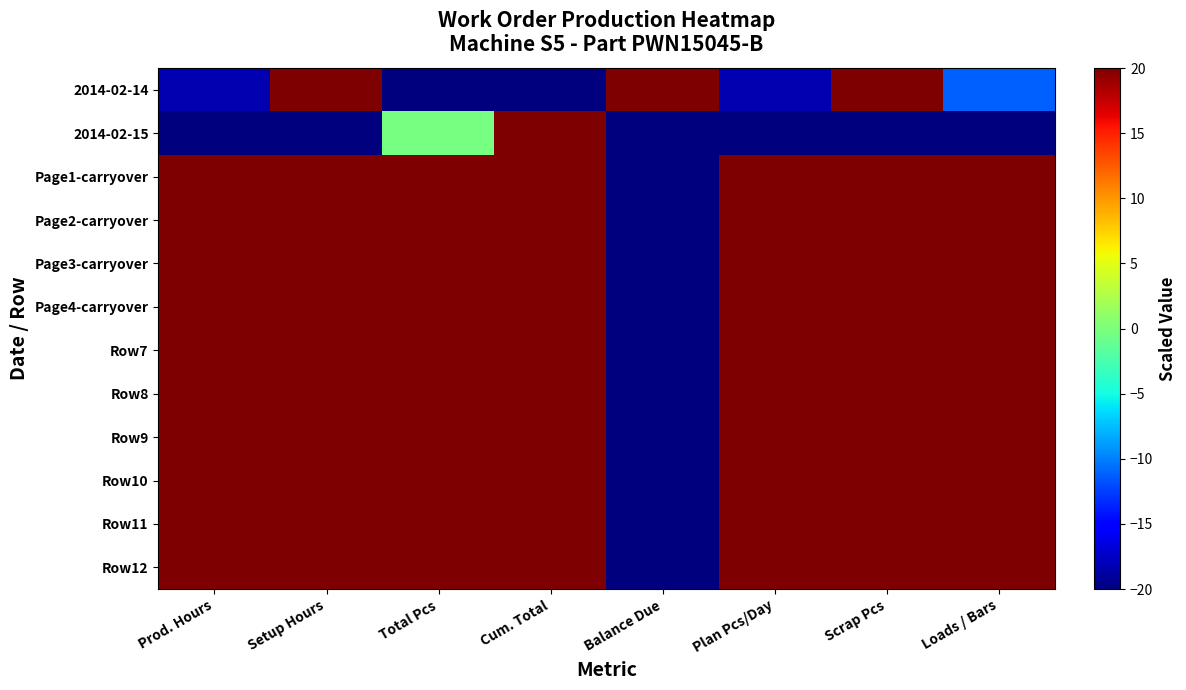

Reading left to right, transcribe all the data shown in this chart.

2014-02-14: Prod. Hours=-18.1	Setup Hours=20.0	Total Pcs=-20.0	Cum. Total=-20.0	Balance Due=20.0	Plan Pcs/Day=-18.1	Scrap Pcs=20.0	Loads / Bars=-11.1
2014-02-15: Prod. Hours=-20.0	Setup Hours=-20.0	Total Pcs=-0.2	Cum. Total=20.0	Balance Due=-20.0	Plan Pcs/Day=-20.0	Scrap Pcs=-20.0	Loads / Bars=-20.0
Page1-carryover: Prod. Hours=20.0	Setup Hours=20.0	Total Pcs=20.0	Cum. Total=20.0	Balance Due=-20.0	Plan Pcs/Day=20.0	Scrap Pcs=20.0	Loads / Bars=20.0
Page2-carryover: Prod. Hours=20.0	Setup Hours=20.0	Total Pcs=20.0	Cum. Total=20.0	Balance Due=-20.0	Plan Pcs/Day=20.0	Scrap Pcs=20.0	Loads / Bars=20.0
Page3-carryover: Prod. Hours=20.0	Setup Hours=20.0	Total Pcs=20.0	Cum. Total=20.0	Balance Due=-20.0	Plan Pcs/Day=20.0	Scrap Pcs=20.0	Loads / Bars=20.0
Page4-carryover: Prod. Hours=20.0	Setup Hours=20.0	Total Pcs=20.0	Cum. Total=20.0	Balance Due=-20.0	Plan Pcs/Day=20.0	Scrap Pcs=20.0	Loads / Bars=20.0
Row7: Prod. Hours=20.0	Setup Hours=20.0	Total Pcs=20.0	Cum. Total=20.0	Balance Due=-20.0	Plan Pcs/Day=20.0	Scrap Pcs=20.0	Loads / Bars=20.0
Row8: Prod. Hours=20.0	Setup Hours=20.0	Total Pcs=20.0	Cum. Total=20.0	Balance Due=-20.0	Plan Pcs/Day=20.0	Scrap Pcs=20.0	Loads / Bars=20.0
Row9: Prod. Hours=20.0	Setup Hours=20.0	Total Pcs=20.0	Cum. Total=20.0	Balance Due=-20.0	Plan Pcs/Day=20.0	Scrap Pcs=20.0	Loads / Bars=20.0
Row10: Prod. Hours=20.0	Setup Hours=20.0	Total Pcs=20.0	Cum. Total=20.0	Balance Due=-20.0	Plan Pcs/Day=20.0	Scrap Pcs=20.0	Loads / Bars=20.0
Row11: Prod. Hours=20.0	Setup Hours=20.0	Total Pcs=20.0	Cum. Total=20.0	Balance Due=-20.0	Plan Pcs/Day=20.0	Scrap Pcs=20.0	Loads / Bars=20.0
Row12: Prod. Hours=20.0	Setup Hours=20.0	Total Pcs=20.0	Cum. Total=20.0	Balance Due=-20.0	Plan Pcs/Day=20.0	Scrap Pcs=20.0	Loads / Bars=20.0